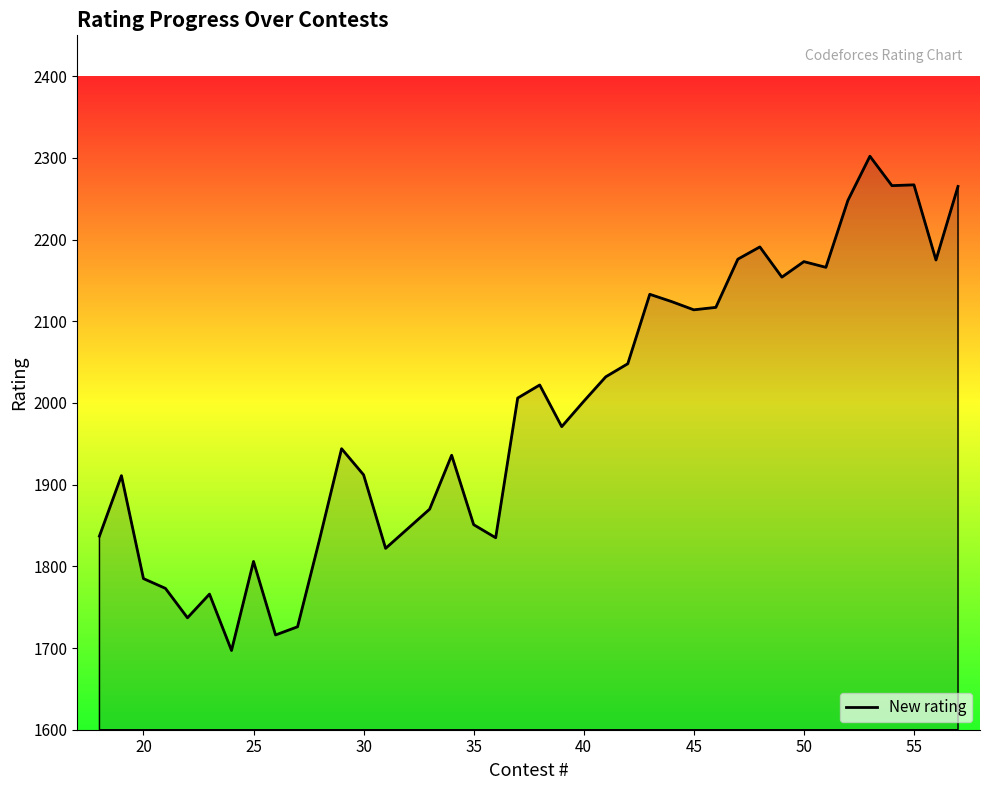

How many categories are shown in the chart?

40